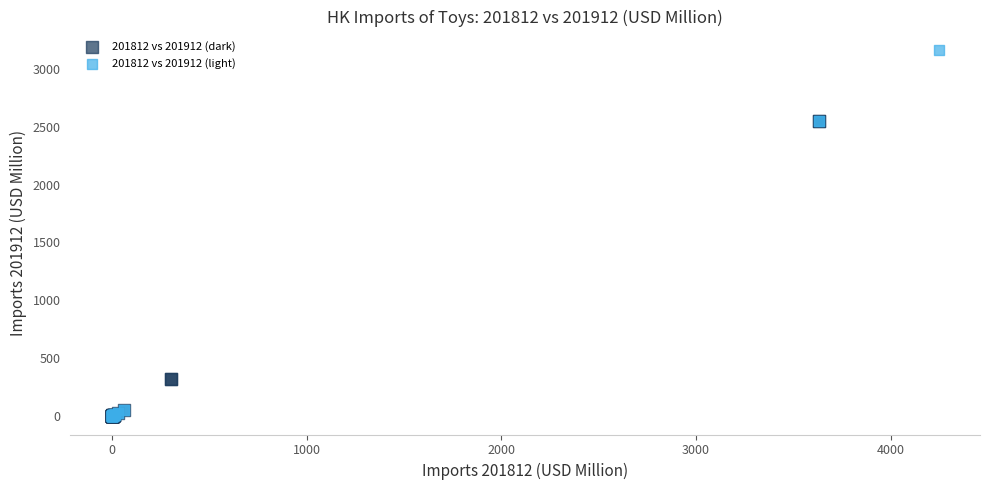

Which series contains the highest Y value?

201812 vs 201912 (light)